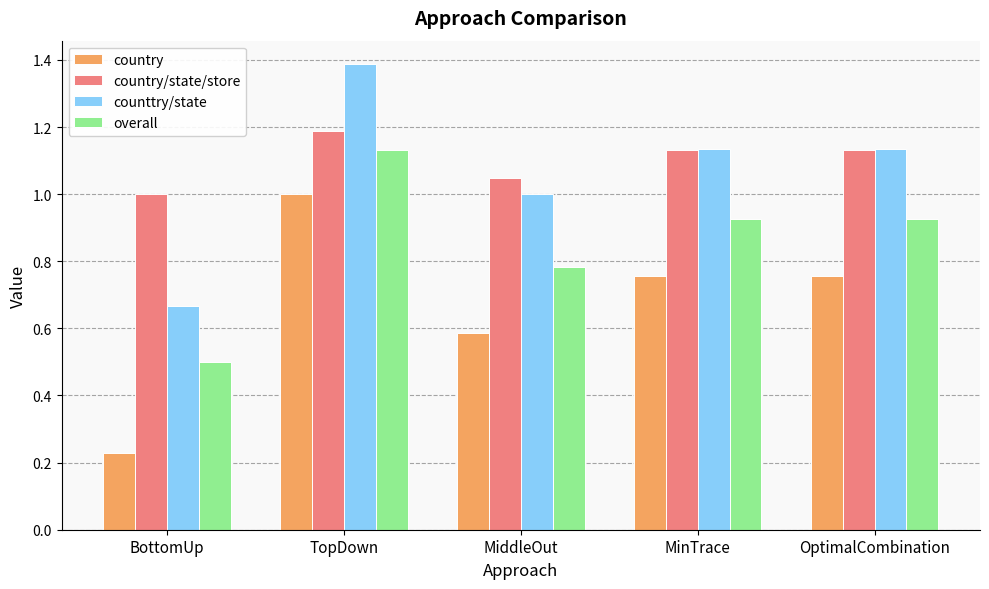

At which category does the chart reach its peak across all series?

TopDown